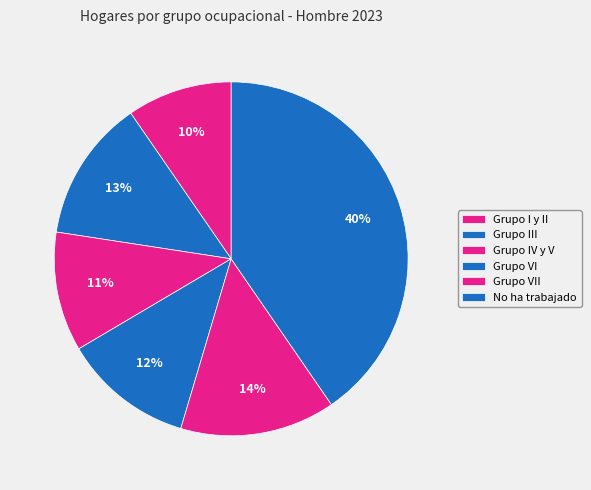

How many segments does this pie chart have?

6